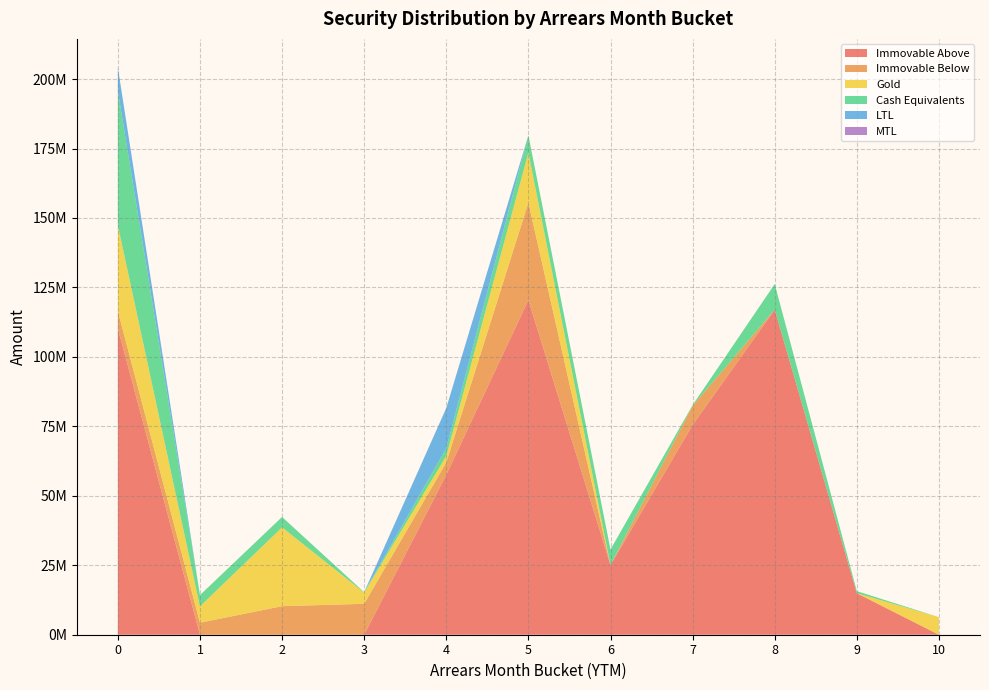

Reading right to left, what are all the values shown in this chart?

Immovable Above: 10=0.0	9=14945363.4	8=117005807.5	7=75511170.8	6=25064397.3	5=120453875.3	4=57551894.2	3=0.0	2=0.0	1=0.0	0=110252971.2
Immovable Below: 10=0.0	9=0.0	8=0.0	7=6908803.9	6=0.0	5=35091768.7	4=4447468.1	3=11125898.7	2=10274735.0	1=4325667.3	0=6273936.5
Gold: 10=6327415.6	9=0.0	8=0.0	7=0.0	6=0.0	5=17953217.8	4=2358360.2	3=4047861.3	2=28372314.9	1=5850512.5	0=30891472.1
Cash Equivalents: 10=0.0	9=745189.3	8=9220747.6	7=237431.4	6=5600000.0	5=6258738.5	4=2776101.9	3=138482.2	2=3740757.6	1=4085593.0	0=48372631.4
LTL: 10=0.0	9=0.0	8=0.0	7=0.0	6=0.0	5=0.0	4=14453358.8	3=0.0	2=0.0	1=0.0	0=8455187.4
MTL: 10=0.0	9=0.0	8=0.0	7=0.0	6=0.0	5=0.0	4=0.0	3=0.0	2=0.0	1=0.0	0=0.0